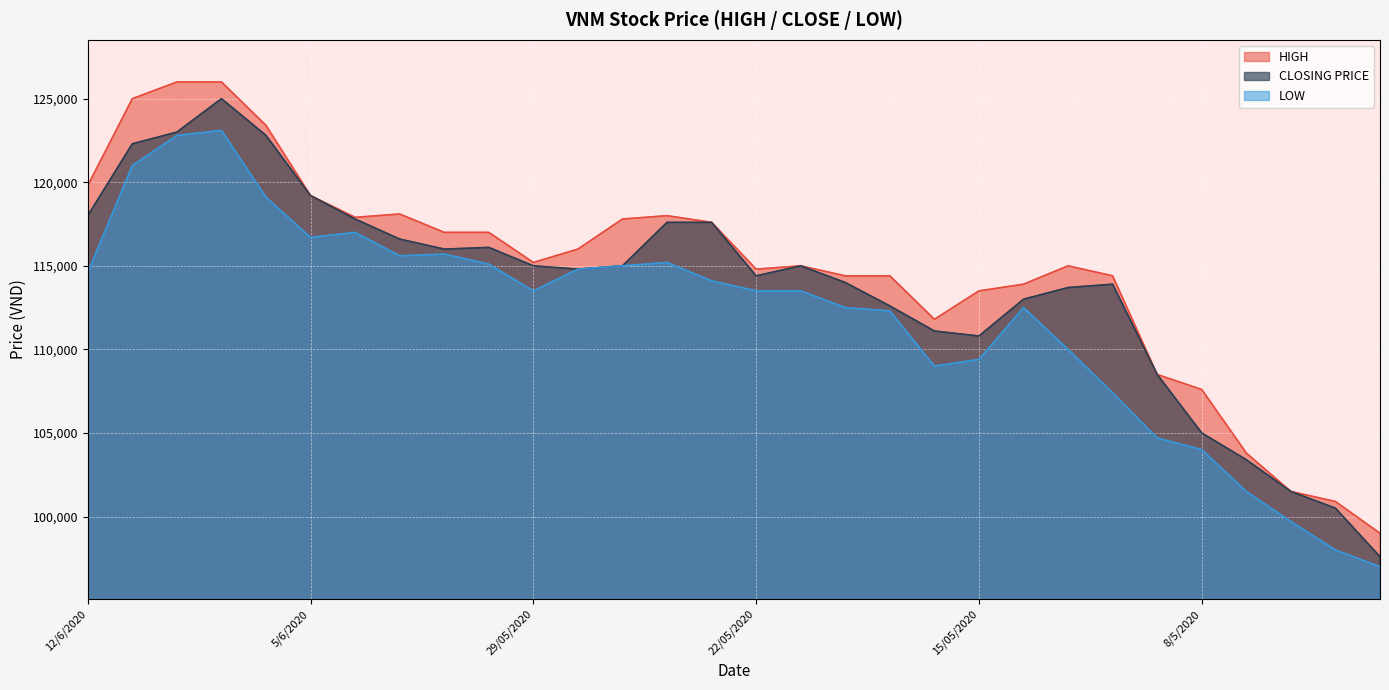

What are all the series names shown in the legend?

HIGH, CLOSING PRICE, LOW